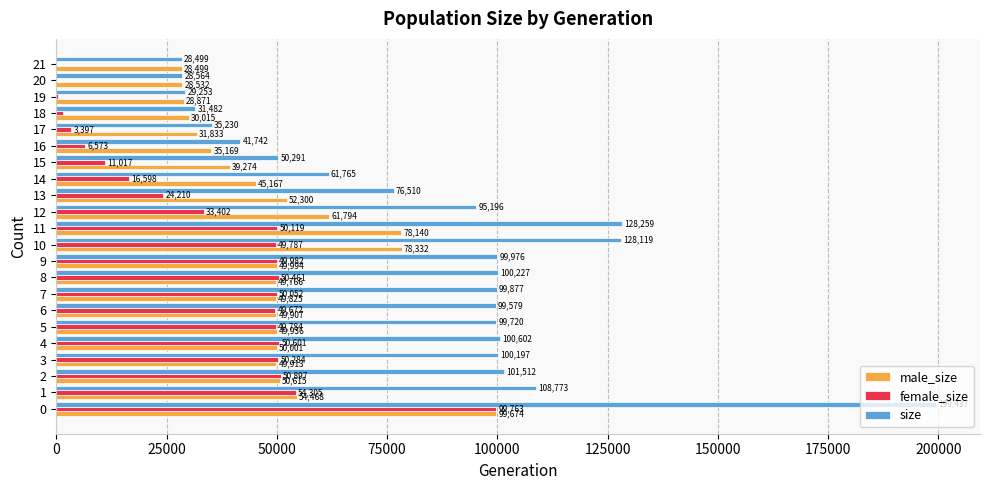

What is the greatest value displayed?

199437